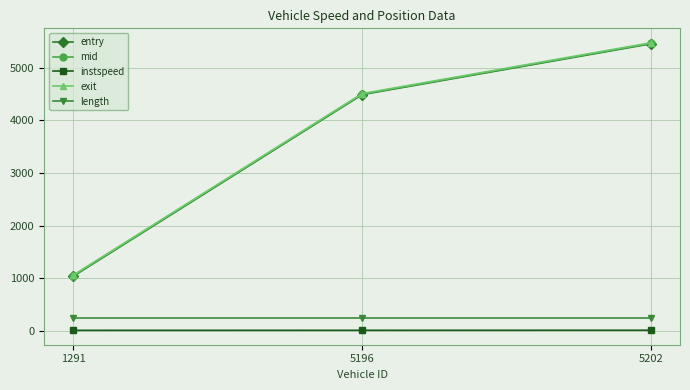

Which series has the widest spread of values?

entry